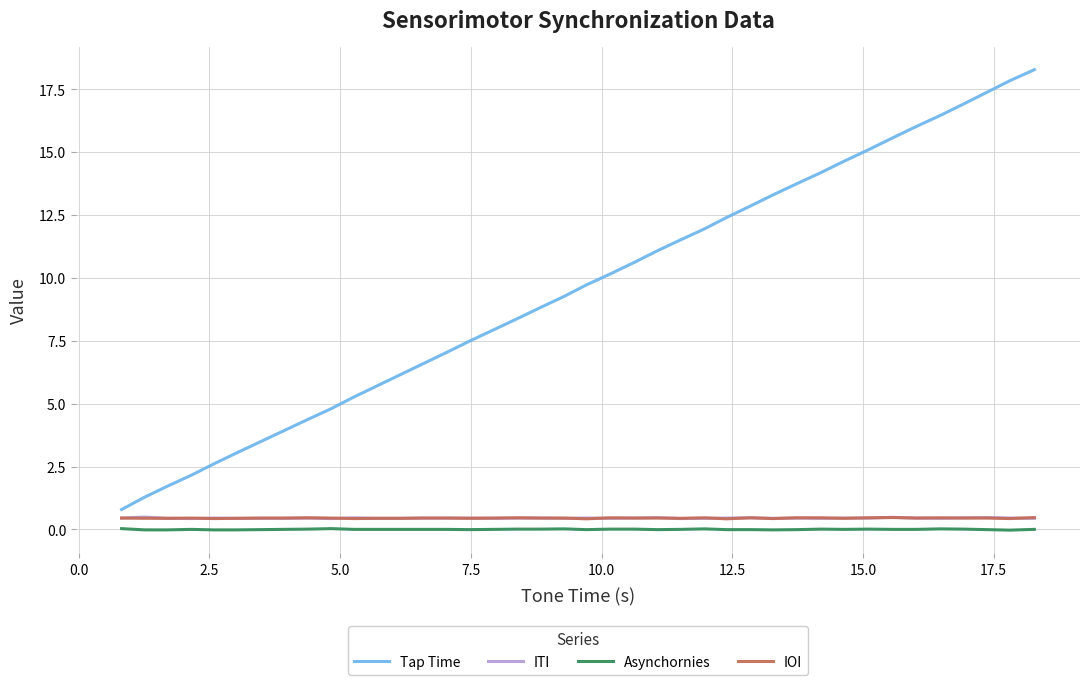

True or false: Asynchornies and ITI intersect in this chart.

False